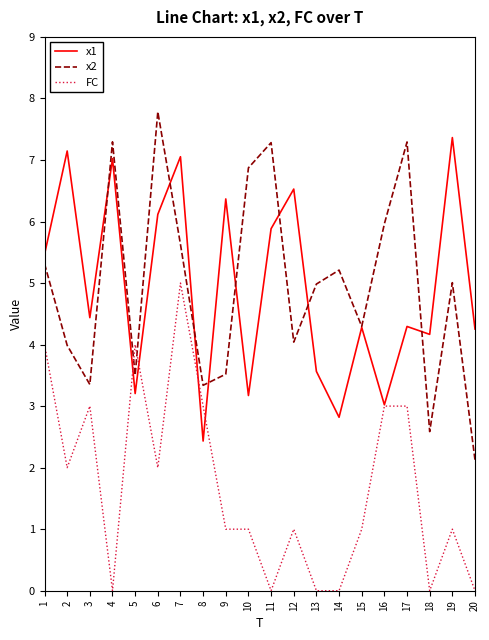

Where is the first local minimum for x1?

3